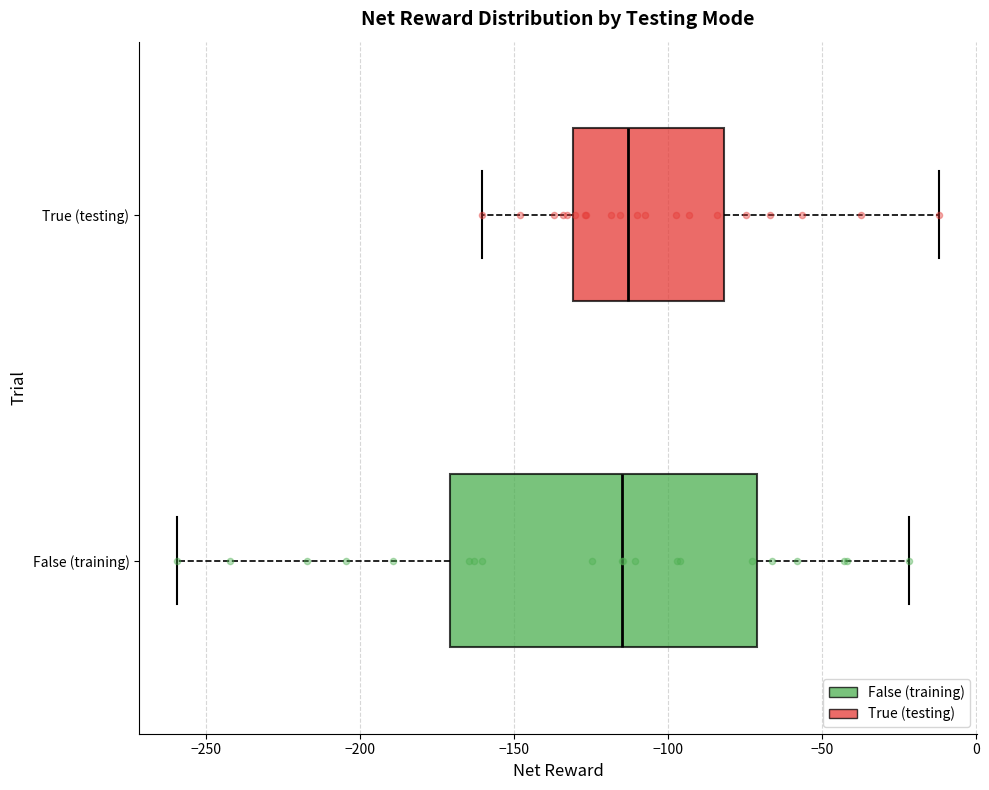

Reading bottom to top, read every box against the x-axis: the position of its median line, the range the box covers, and the ends of its whiskers. The values are not printed on the chart, so give them approximately, as read against the axis.

False (training): median -115, box -170 to -70, whiskers -260 to -20
True (testing): median -115, box -130 to -80, whiskers -160 to -10